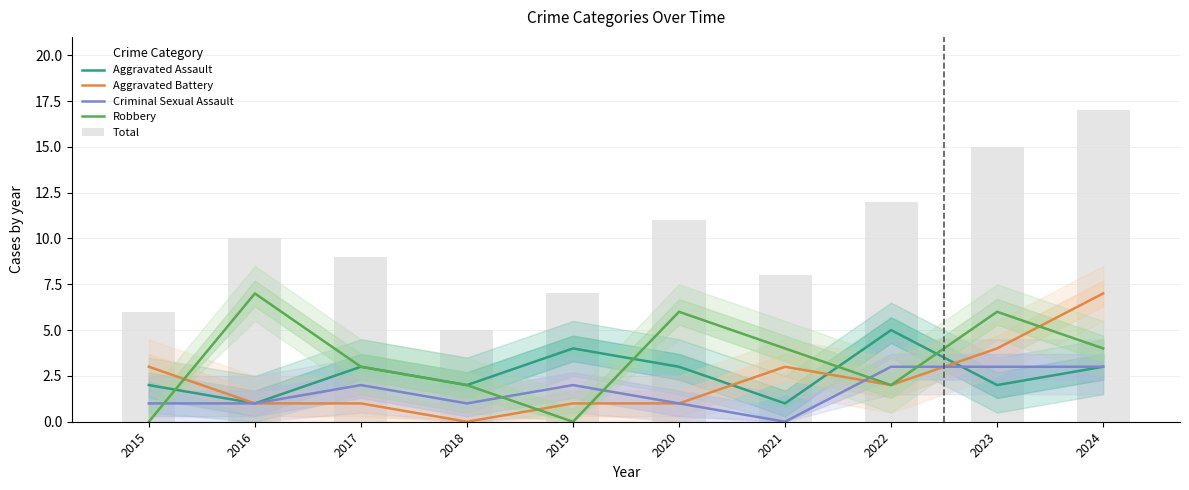

What is the average value of the Robbery series?

3